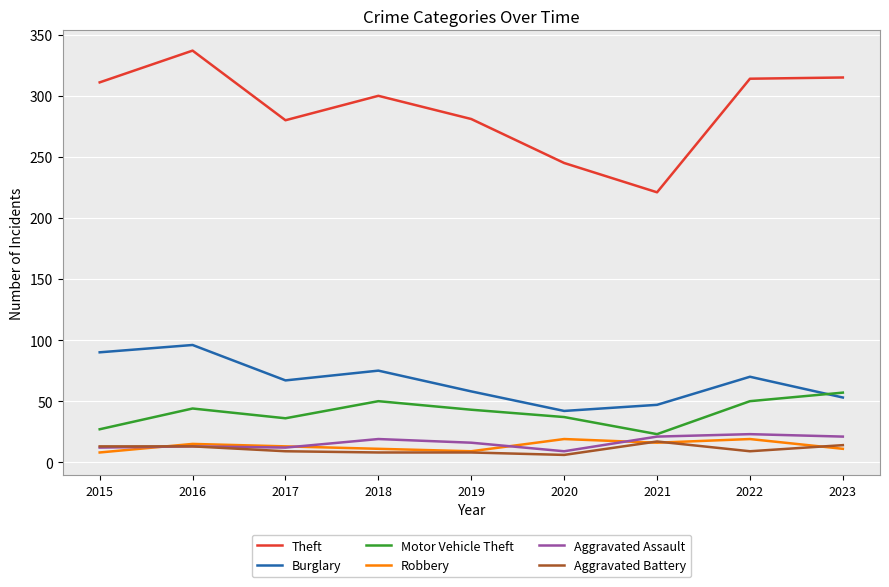

At which label does Burglary first exceed 67?

2015